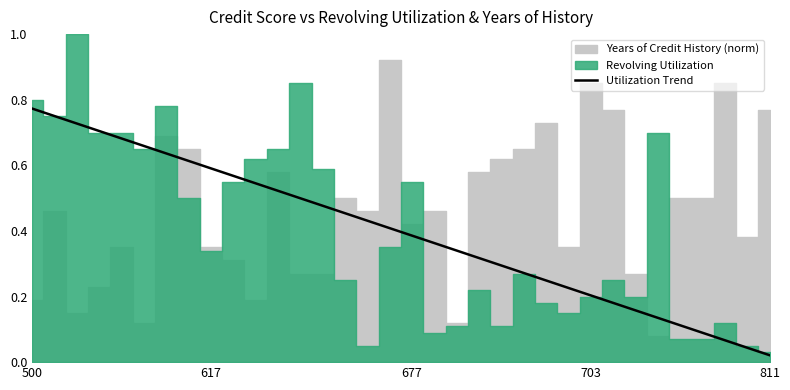

Which category has the highest value in the Utilization Trend series?

500